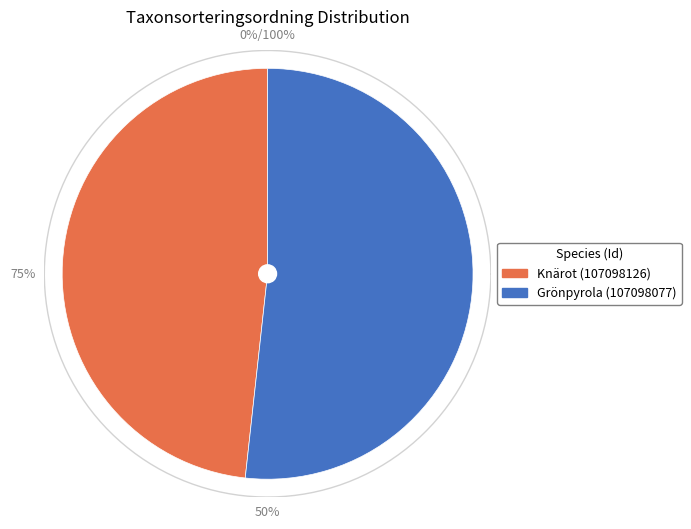

To the nearest percent, what is the combined percentage of Knärot (107098126) and Grönpyrola (107098077)?

100%